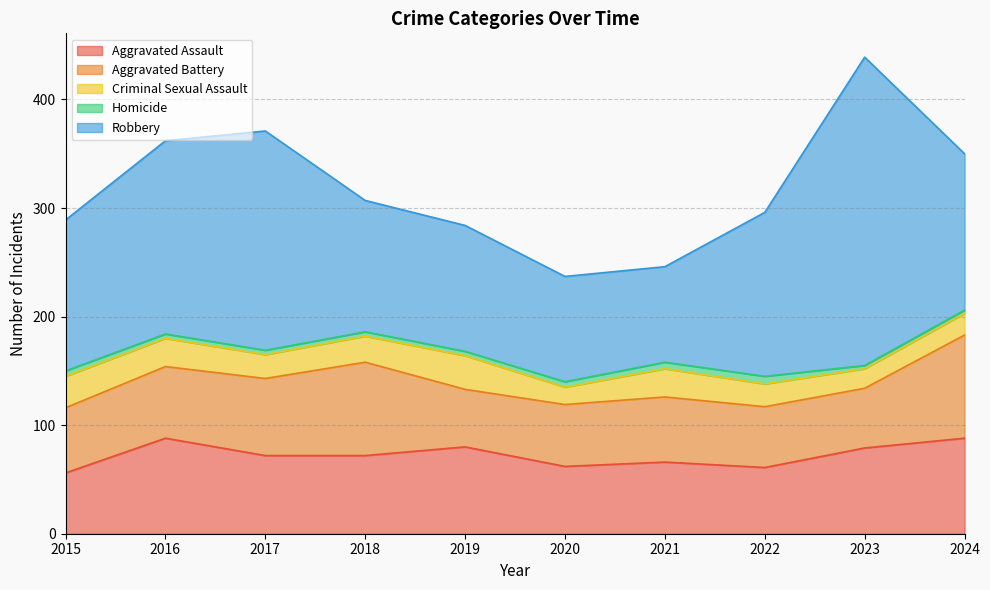

What is the minimum value for Robbery?

88